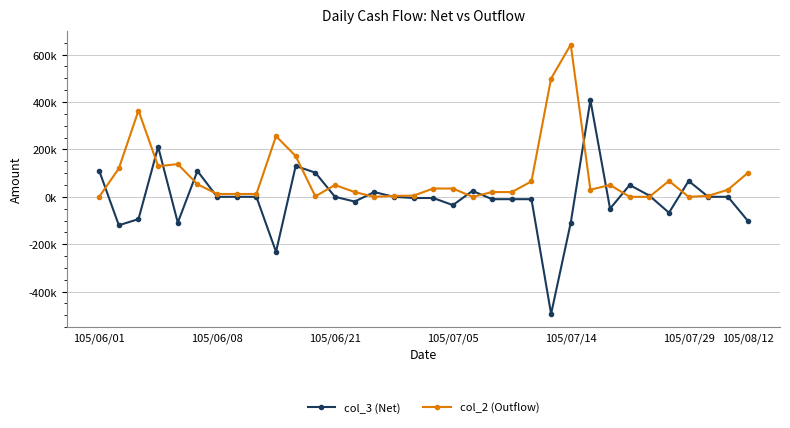

Is this an area chart (filled region under the line)?

No